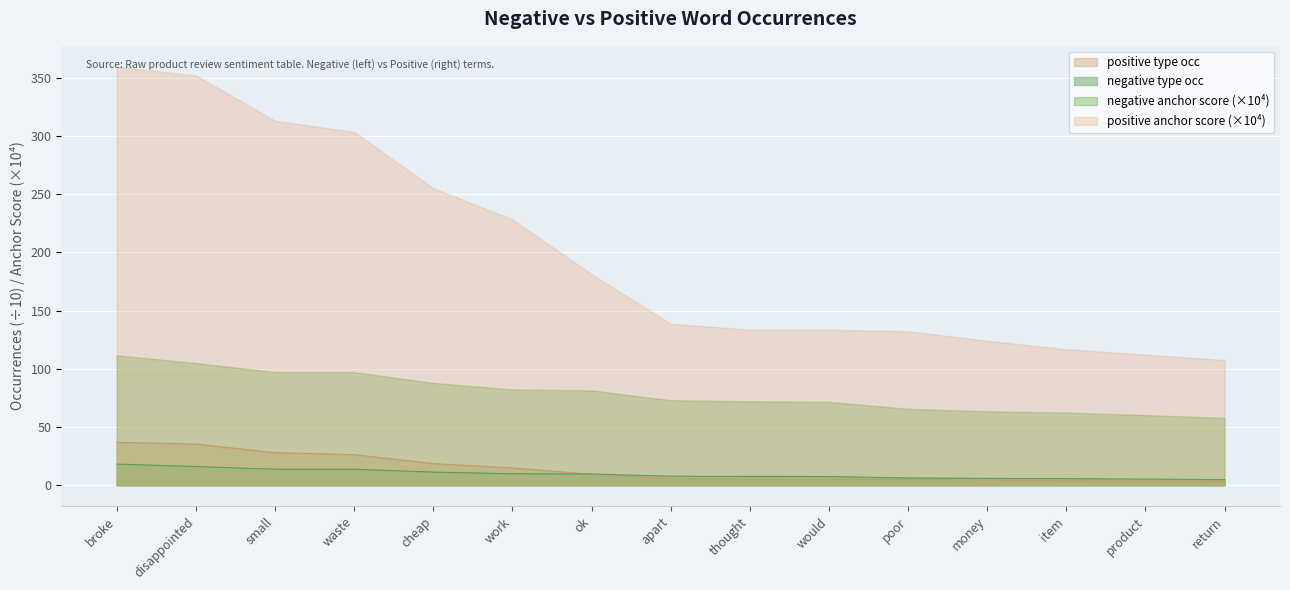

Between which two adjacent categories do negative anchor score and negative type occ first intersect?

work and ok